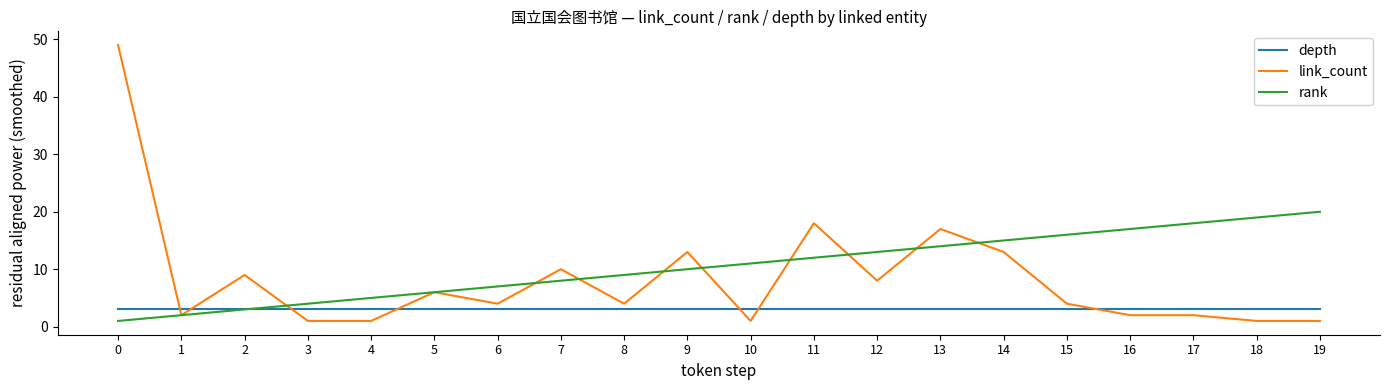

Rank the series by their average value, from highest to lowest.

rank, link_count, depth